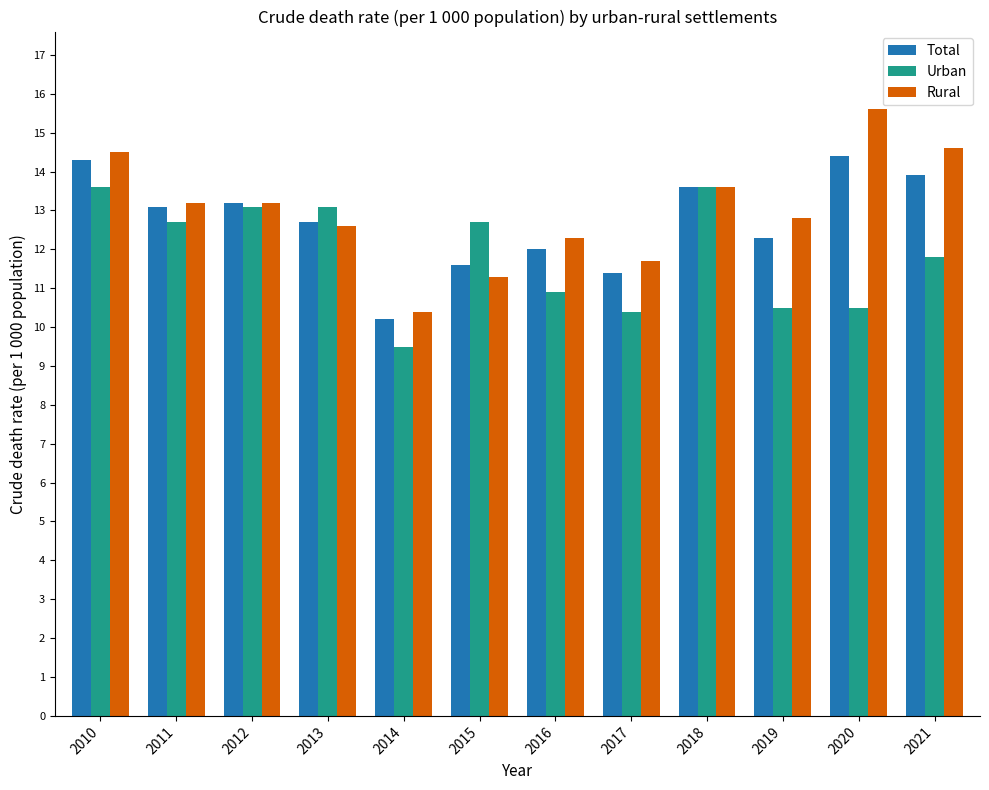

What is the maximum value shown in the chart?

15.6